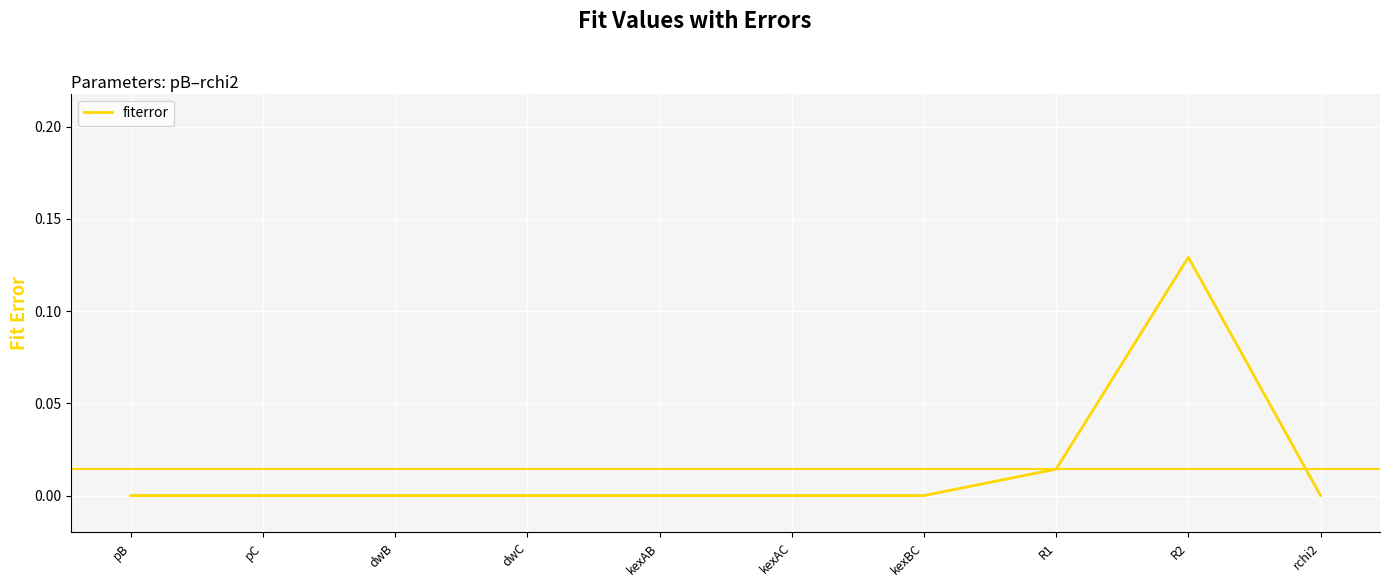

Which category has the highest value across all series?

R2